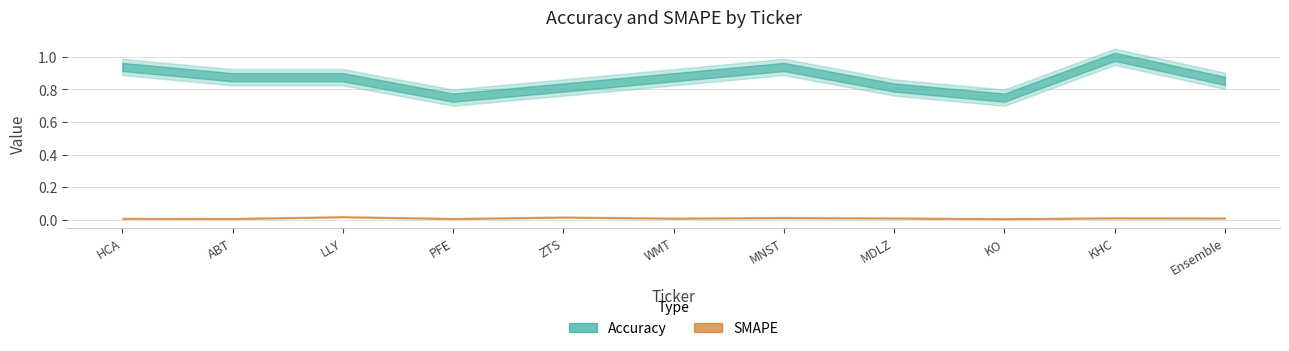

What position from the left is PFE?

4